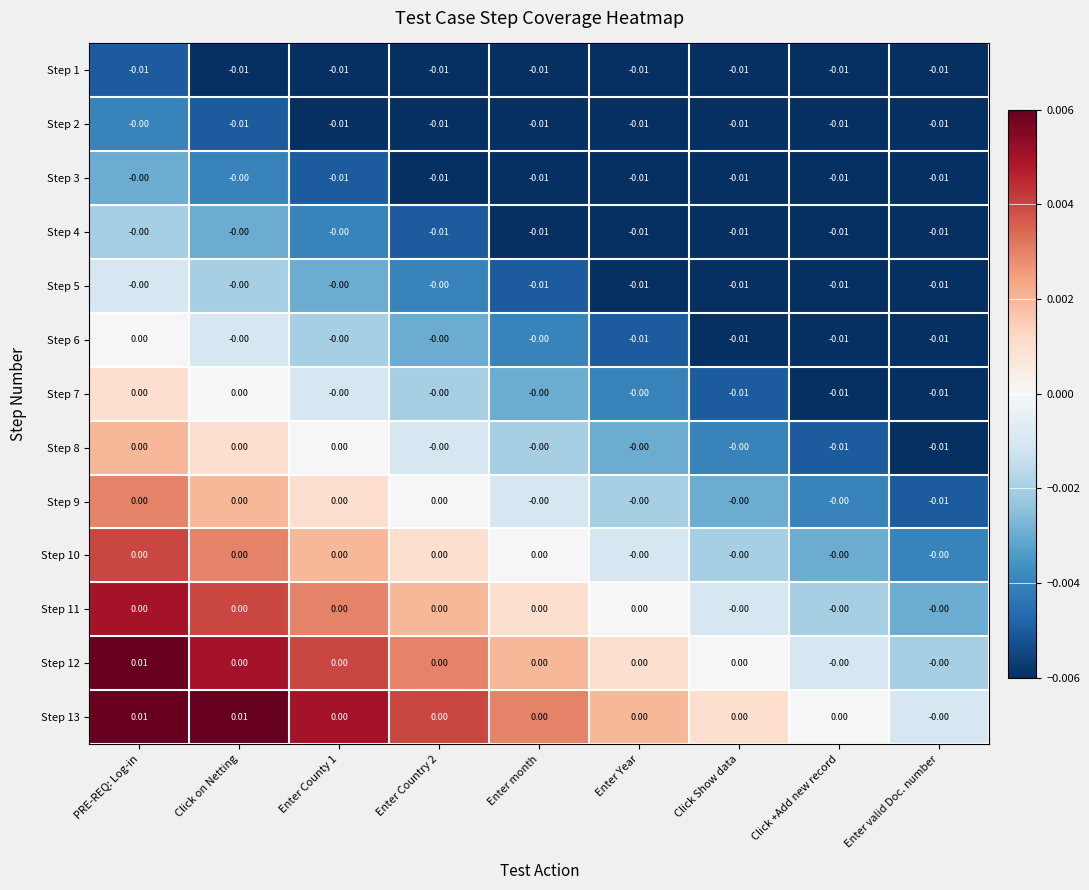

At which category is the sum across all series the highest?

PRE-REQ: Log-in